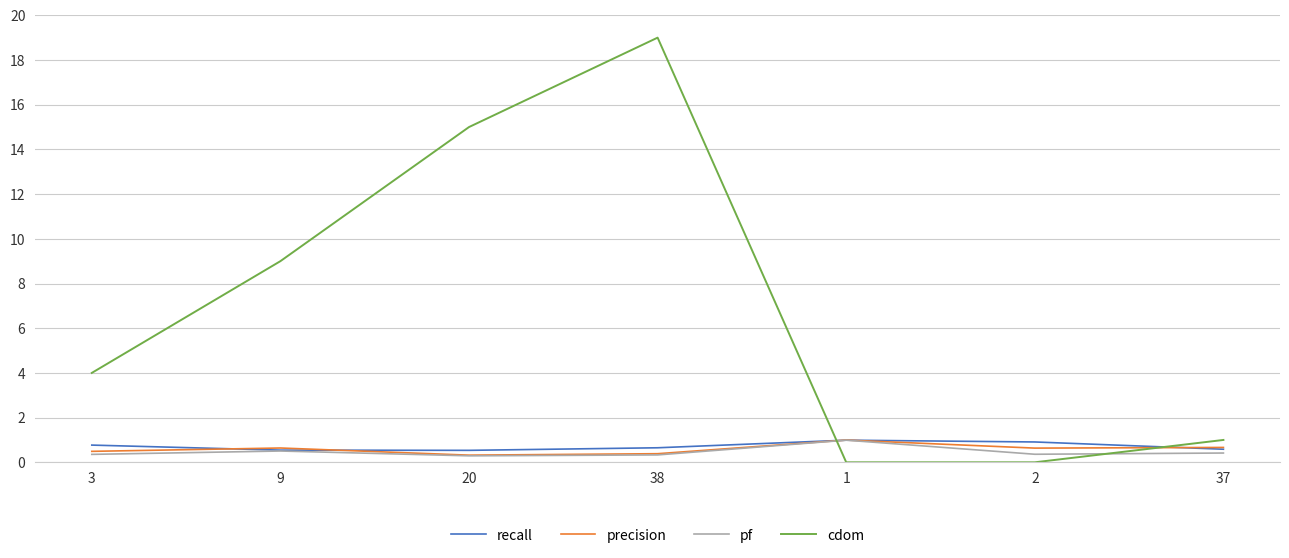

Count the number of categories in the chart.

7